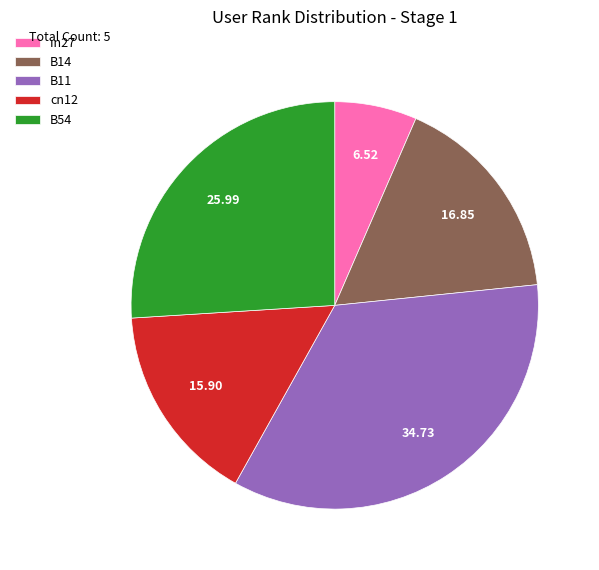

True or false: B54 accounts for 40% of the total.

False